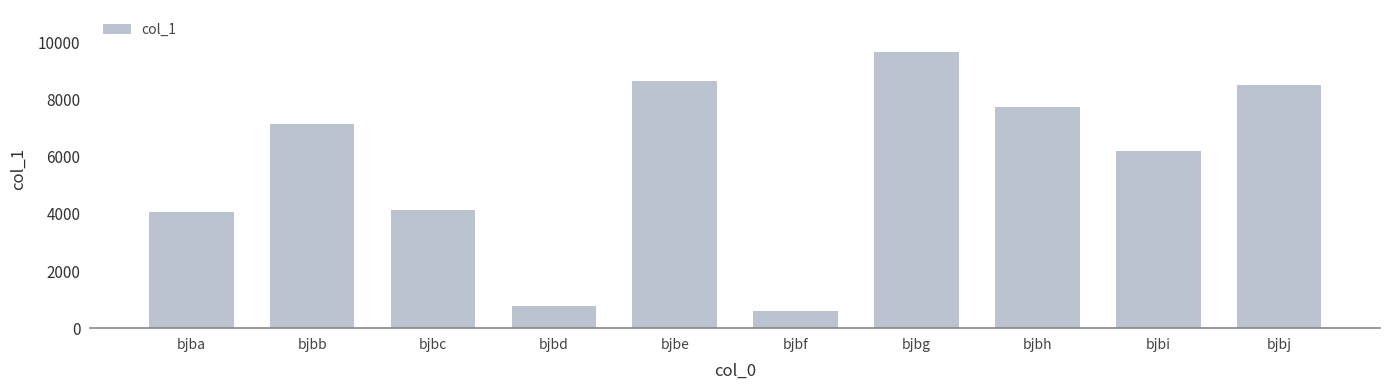

Which has a higher value, bjbe or bjbj?

bjbe